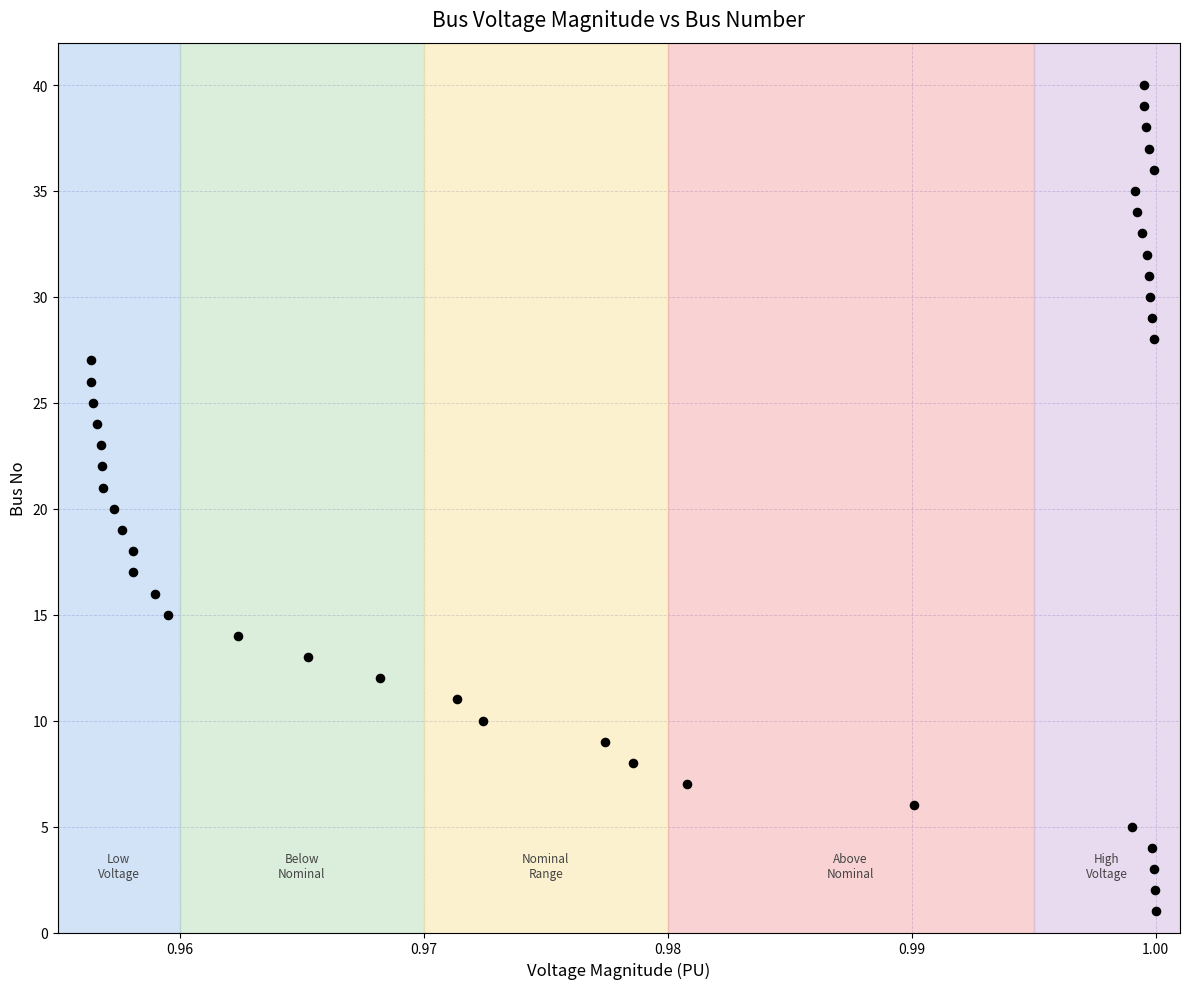

What is the range of Y values (max minus min)?

39